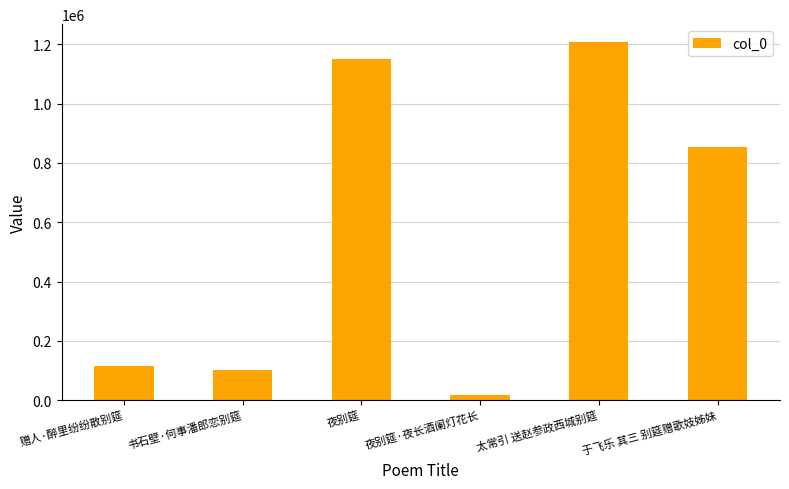

Is it true that the value at 夜别筵·夜长酒阑灯花长 is 17222?

True